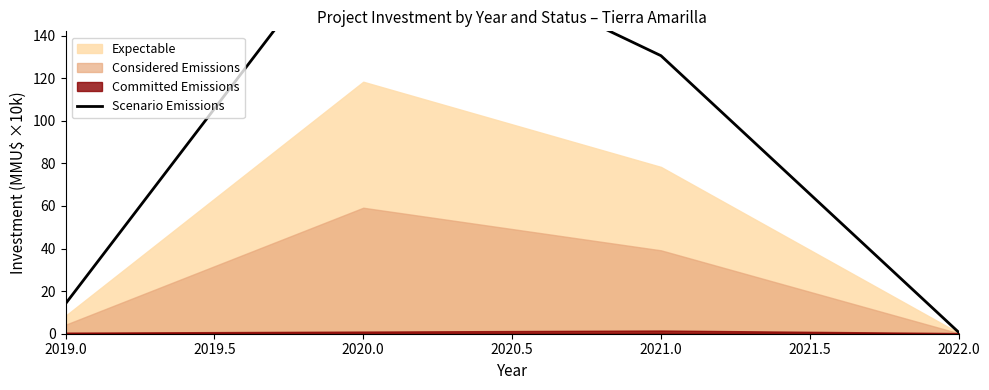

How many lines are shown in the chart?

1